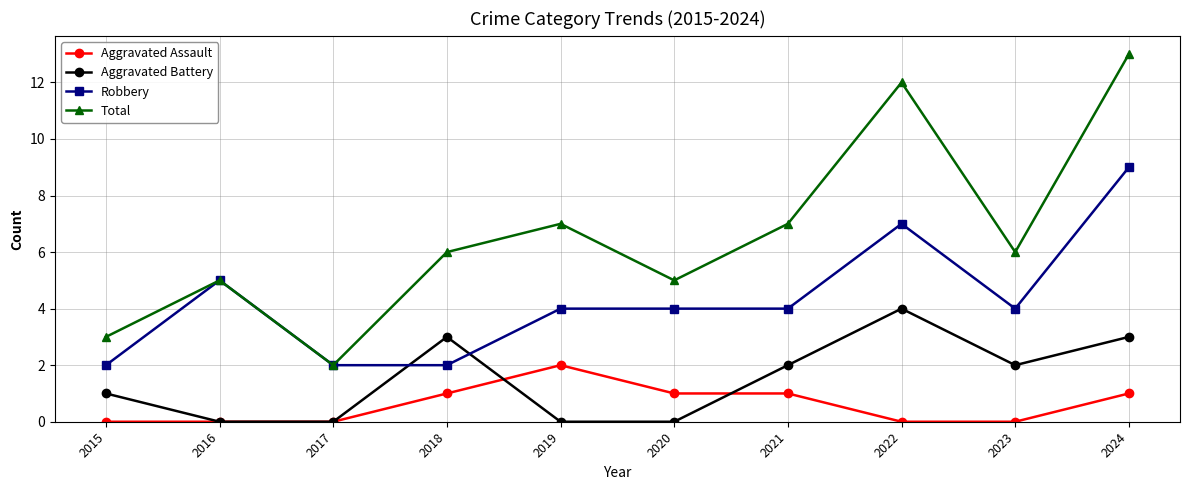

How many Aggravated Assault values are between 0 and 1?

9